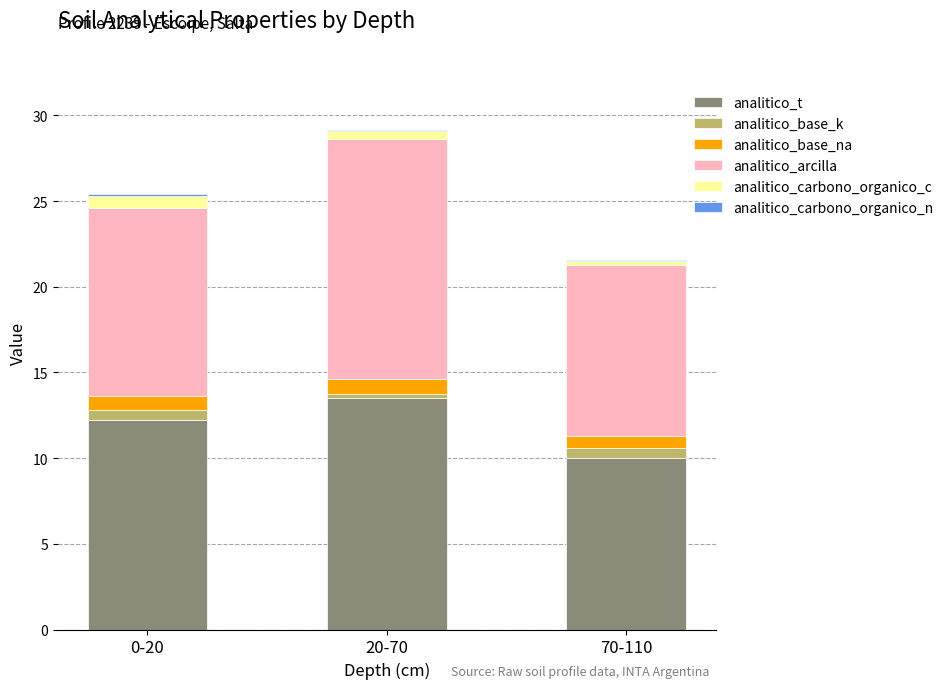

The analitico_t series shows 12.2 at 0-20. True or false?

True